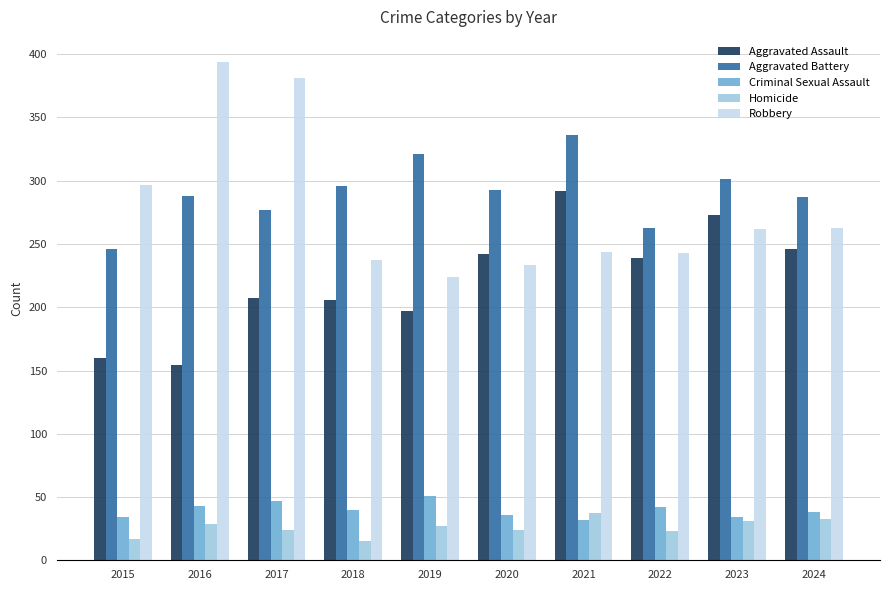

Is it true that Homicide equals 56 at 2021?

False